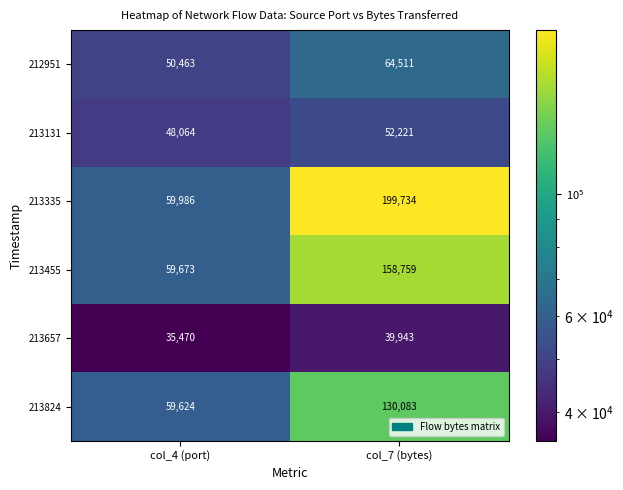

What is the spread (max minus min) of values at col_7 (bytes)?

159791